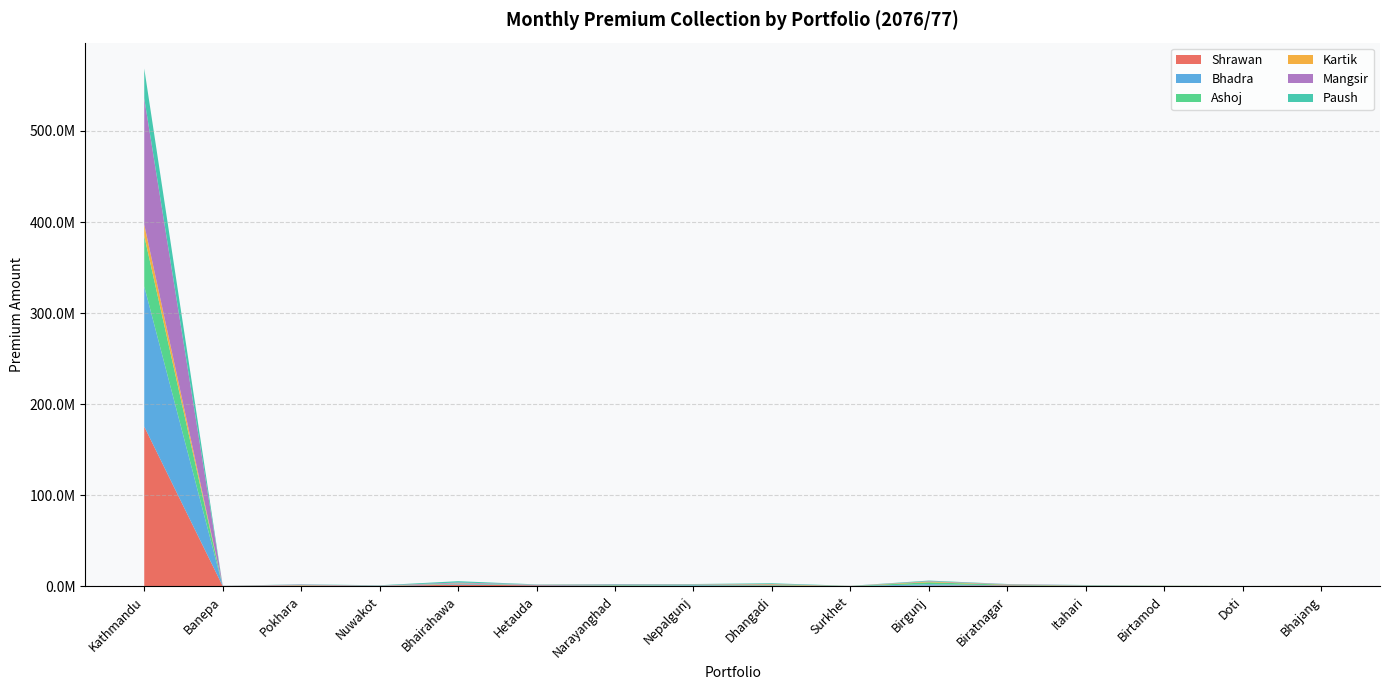

Reading left to right, extract all data points from this chart.

Shrawan: Kathmandu=175296364.2	Banepa=142456.5	Pokhara=73987.8	Nuwakot=256932.8	Bhairahawa=1704475.3	Hetauda=941058.7	Narayanghad=503220.6	Nepalgunj=334009.7	Dhangadi=588890.1	Surkhet=104567.0	Birgunj=580803.5	Biratnagar=849999.2	Itahari=216911.4	Birtamod=151233.0	Doti=23350.0	Bhajang=110250.0
Bhadra: Kathmandu=153969899.7	Banepa=87829.8	Pokhara=253259.6	Nuwakot=140460.4	Bhairahawa=582488.8	Hetauda=652210.9	Narayanghad=230217.5	Nepalgunj=673972.7	Dhangadi=224047.6	Surkhet=10900.0	Birgunj=1573348.3	Biratnagar=204902.8	Itahari=123738.9	Birtamod=140786.0	Doti=156070.0	Bhajang=40400.0
Ashoj: Kathmandu=55517258.4	Banepa=48920.3	Pokhara=234664.1	Nuwakot=11676.5	Bhairahawa=472159.2	Hetauda=123883.4	Narayanghad=535195.6	Nepalgunj=533431.1	Dhangadi=585997.9	Surkhet=72897.1	Birgunj=2136881.5	Biratnagar=545976.5	Itahari=357494.5	Birtamod=97427.9	Doti=51475.0	Bhajang=90650.0
Kartik: Kathmandu=12384026.1	Banepa=33131.8	Pokhara=527722.6	Nuwakot=128200.1	Bhairahawa=405062.6	Hetauda=99018.4	Narayanghad=161362.9	Nepalgunj=222393.9	Dhangadi=684235.6	Surkhet=68434.6	Birgunj=759957.2	Biratnagar=248554.6	Itahari=168435.9	Birtamod=139453.4	Doti=3200.0	Bhajang=101200.0
Mangsir: Kathmandu=138643102.4	Banepa=102312.0	Pokhara=702604.2	Nuwakot=213272.6	Bhairahawa=882985.6	Hetauda=97847.6	Narayanghad=495069.9	Nepalgunj=322210.9	Dhangadi=312961.8	Surkhet=94335.7	Birgunj=471490.1	Biratnagar=371531.3	Itahari=240033.4	Birtamod=10500.0	Doti=5750.0	Bhajang=54631.0
Paush: Kathmandu=32802965.9	Banepa=45944.7	Pokhara=313352.1	Nuwakot=280355.0	Bhairahawa=1469617.4	Hetauda=77347.9	Narayanghad=437753.8	Nepalgunj=321855.2	Dhangadi=832888.0	Surkhet=83546.6	Birgunj=657976.9	Biratnagar=204307.1	Itahari=184586.8	Birtamod=89557.9	Doti=12043.7	Bhajang=45700.0